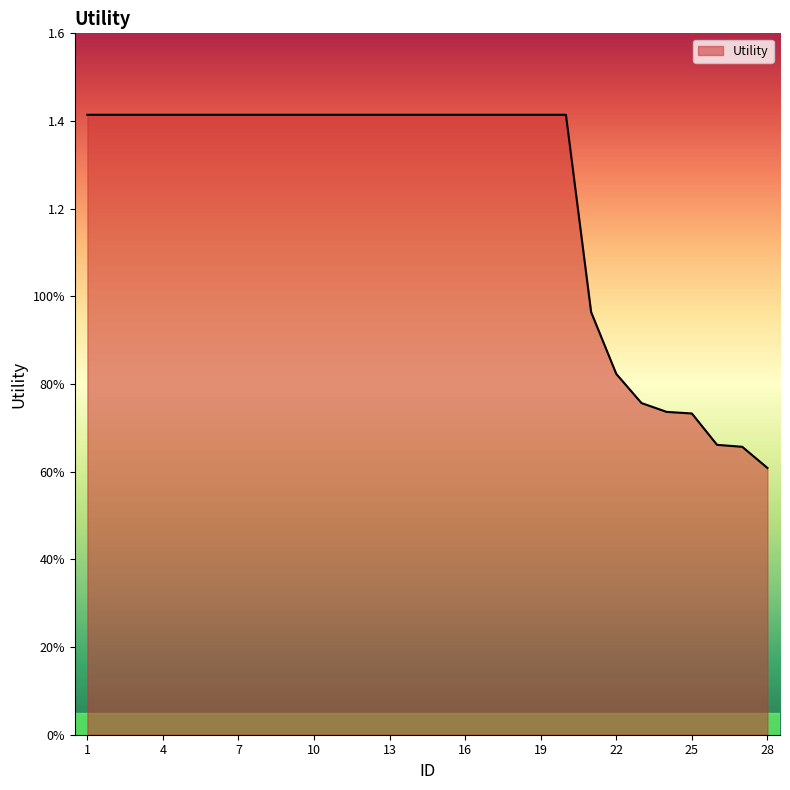

Does the chart display data point markers on the line(s)?

No